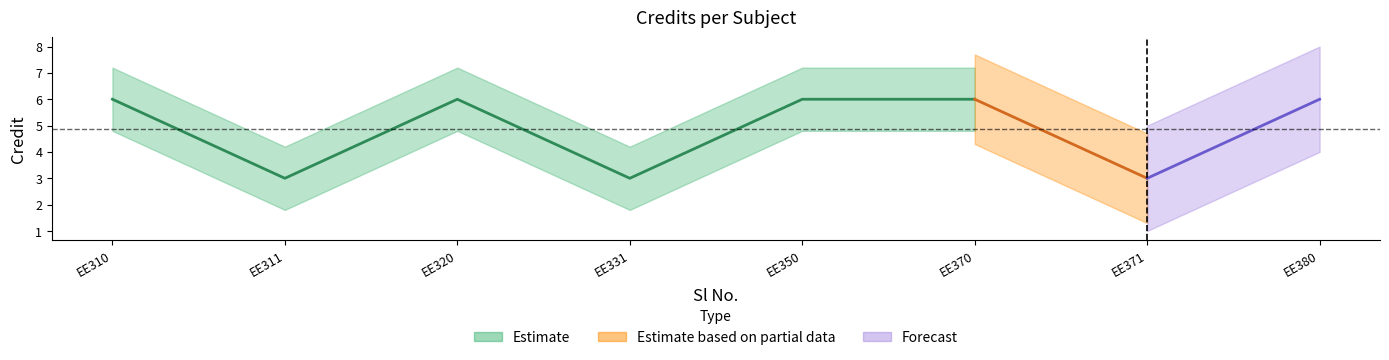

Count the values in the range 3 to 6.

8